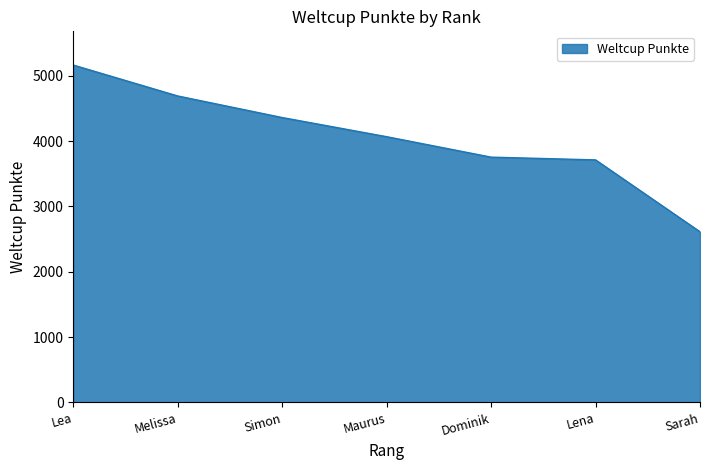

How many values are below 4067?

3